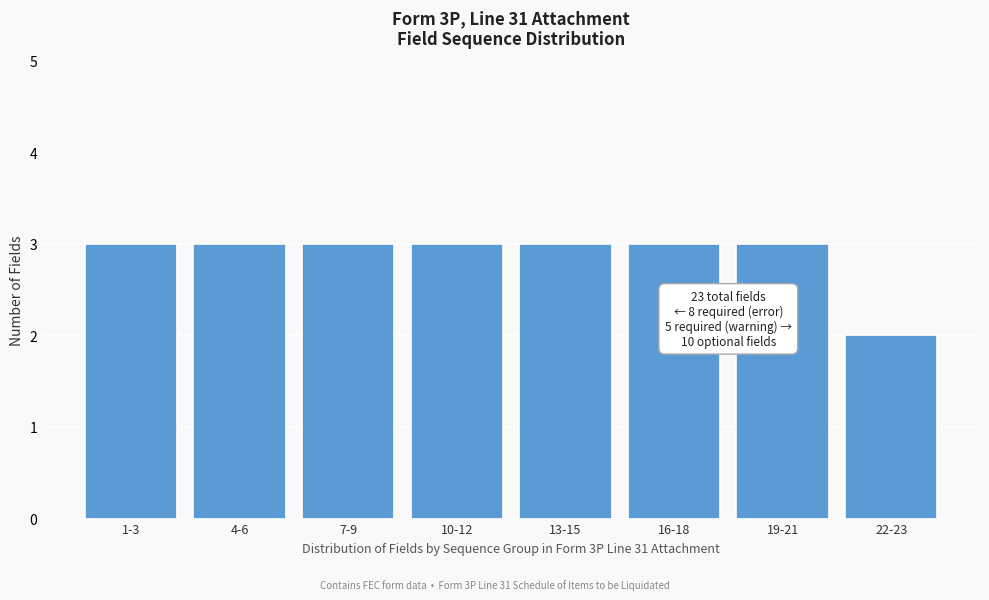

Reading left to right, list all the values displayed in this chart.

3	3	3	3	3	3	3	2